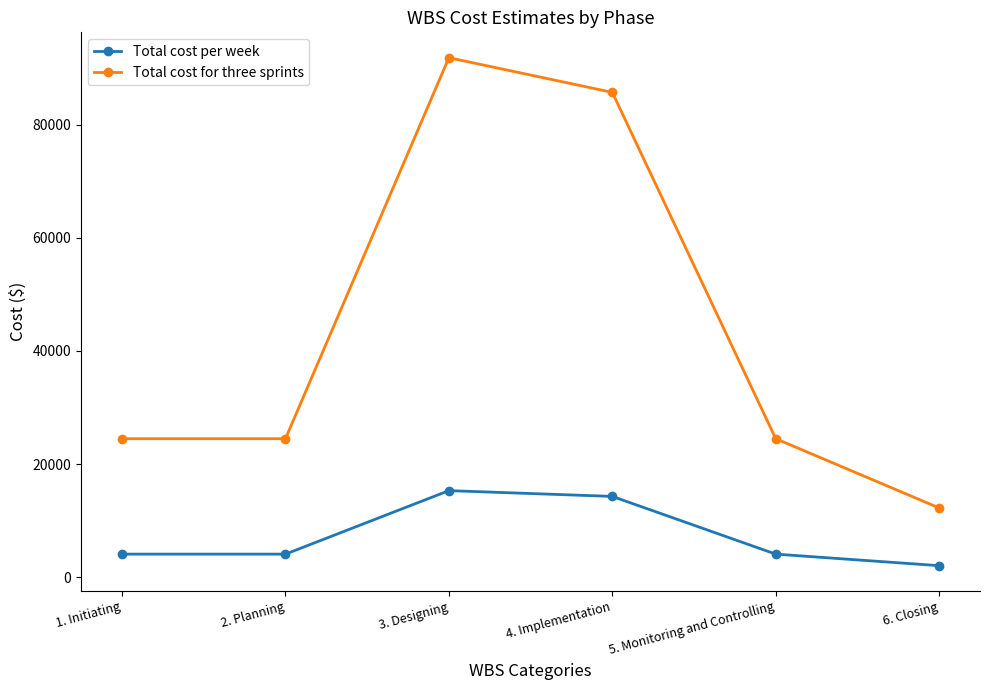

Rank the series at 1. Initiating from highest to lowest value.

Total cost for three sprints, Total cost per week